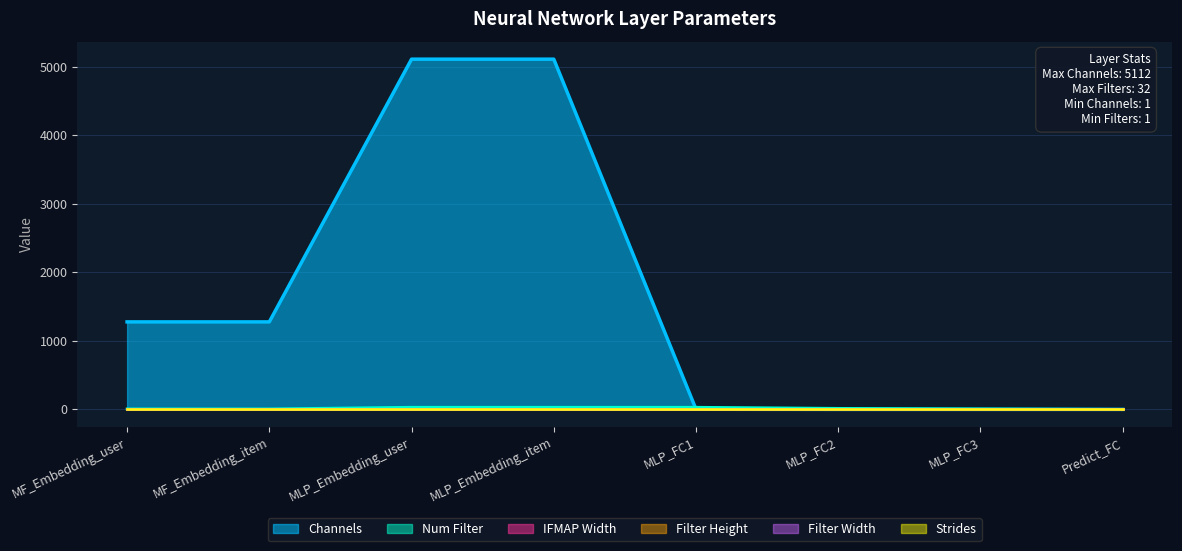

Reading left to right, what are all the values shown in this chart?

Channels: MF_Embedding_user=1278	MF_Embedding_item=1278	MLP_Embedding_user=5112	MLP_Embedding_item=5112	MLP_FC1=3	MLP_FC2=1	MLP_FC3=1	Predict_FC=1
Num Filter: MF_Embedding_user=8	MF_Embedding_item=8	MLP_Embedding_user=32	MLP_Embedding_item=32	MLP_FC1=32	MLP_FC2=16	MLP_FC3=8	Predict_FC=1
IFMAP Width: MF_Embedding_user=1	MF_Embedding_item=1	MLP_Embedding_user=1	MLP_Embedding_item=1	MLP_FC1=1	MLP_FC2=1	MLP_FC3=1	Predict_FC=1
Filter Height: MF_Embedding_user=1	MF_Embedding_item=1	MLP_Embedding_user=1	MLP_Embedding_item=1	MLP_FC1=1	MLP_FC2=1	MLP_FC3=1	Predict_FC=1
Filter Width: MF_Embedding_user=1	MF_Embedding_item=1	MLP_Embedding_user=1	MLP_Embedding_item=1	MLP_FC1=1	MLP_FC2=1	MLP_FC3=1	Predict_FC=1
Strides: MF_Embedding_user=1	MF_Embedding_item=1	MLP_Embedding_user=1	MLP_Embedding_item=1	MLP_FC1=1	MLP_FC2=1	MLP_FC3=1	Predict_FC=1